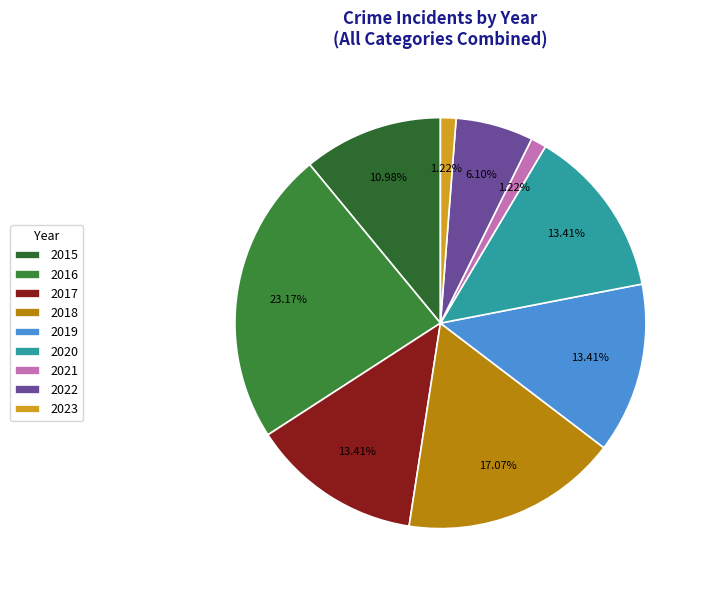

How many slices are in this pie chart?

9